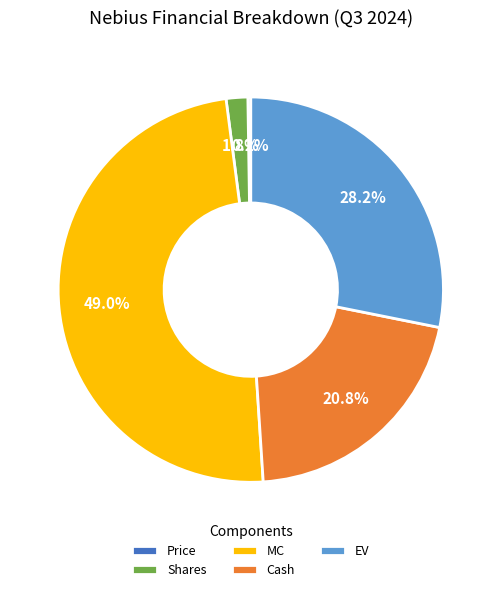

What percentage is the MC slice, to the nearest percent?

49%